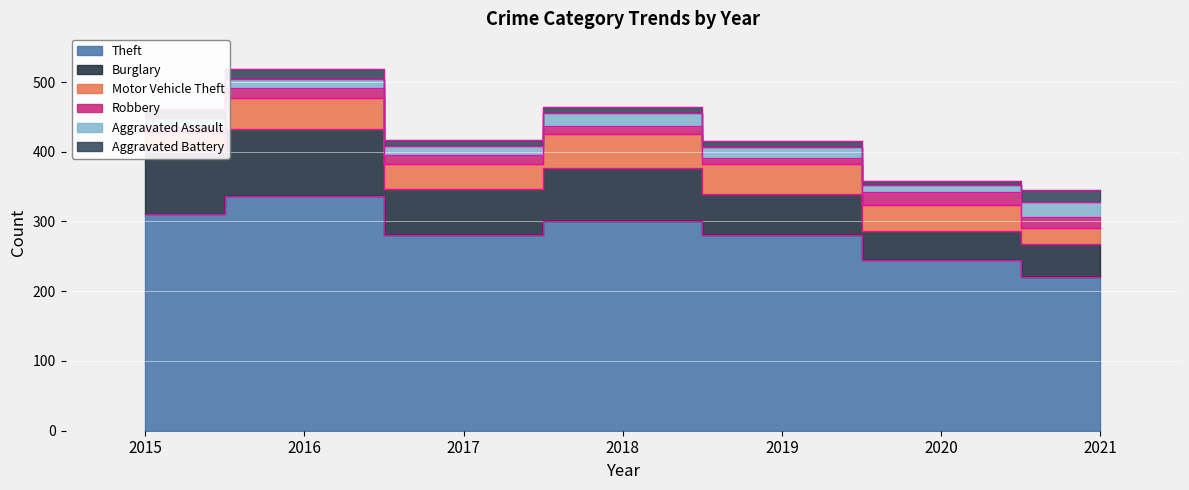

Reading left to right, extract all data points from this chart.

Theft: 2015=311	2016=337	2017=280	2018=300	2019=281	2020=245	2021=221
Burglary: 2015=90	2016=96	2017=67	2018=76	2019=58	2020=42	2021=47
Motor Vehicle Theft: 2015=27	2016=44	2017=36	2018=50	2019=43	2020=37	2021=23
Robbery: 2015=8	2016=15	2017=13	2018=11	2019=9	2020=19	2021=16
Aggravated Assault: 2015=12	2016=13	2017=12	2018=19	2019=16	2020=9	2021=21
Aggravated Battery: 2015=13	2016=13	2017=9	2018=8	2019=8	2020=6	2021=17